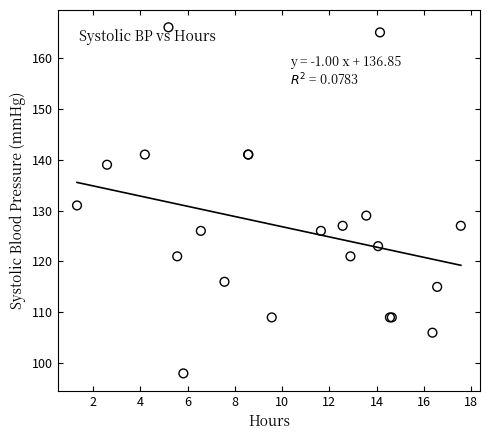

What Y value in the scatter plot is closest to 132?

131